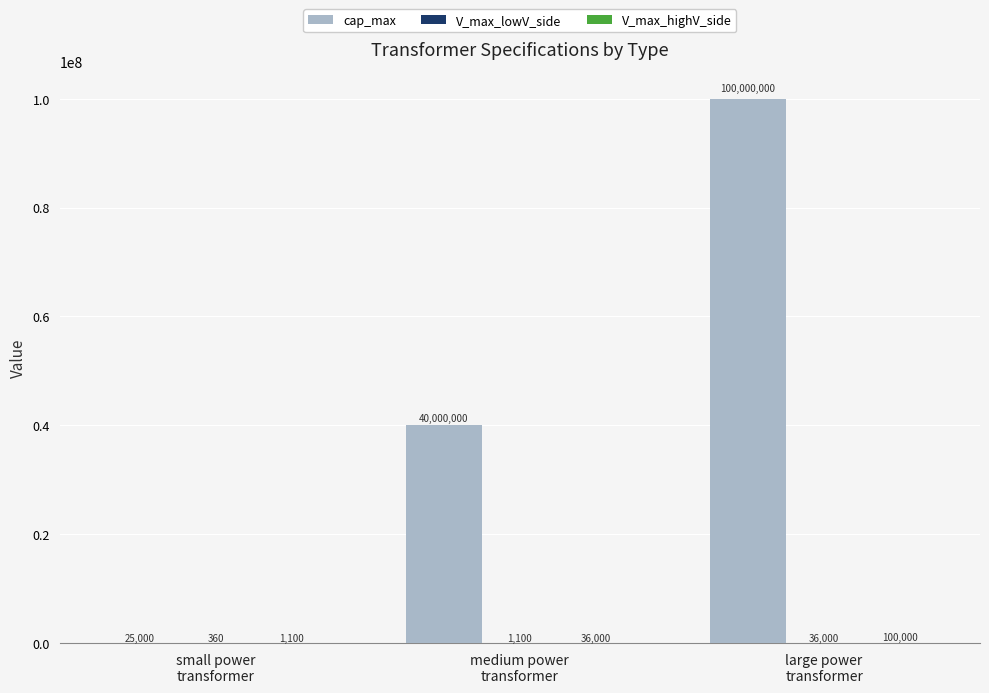

What is the difference between the cap_max values at small power
transformer and medium power
transformer?

39975000